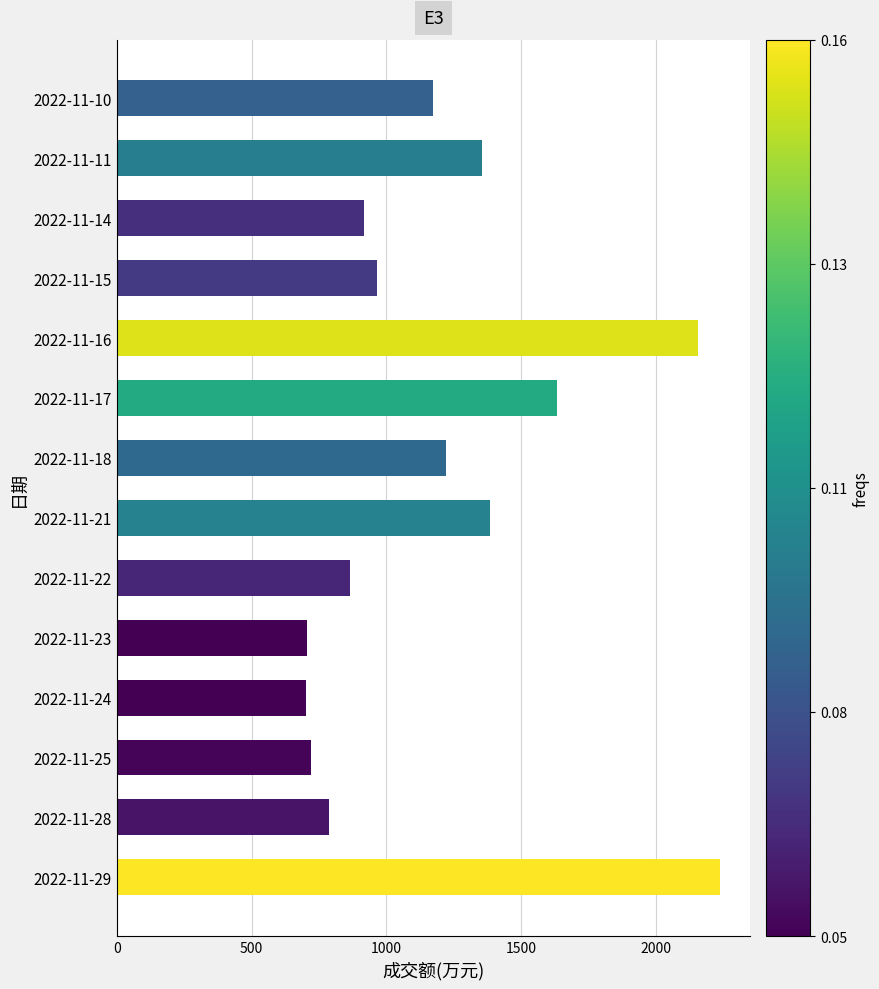

Are the bars horizontal?

Yes